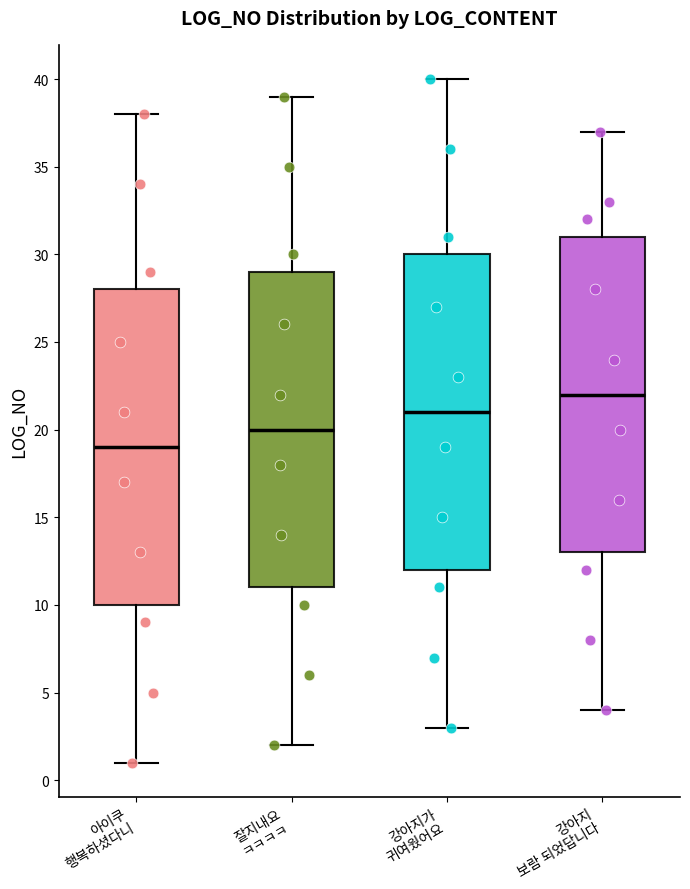

Which box has the highest median line?

강아지 보람 되었답니다